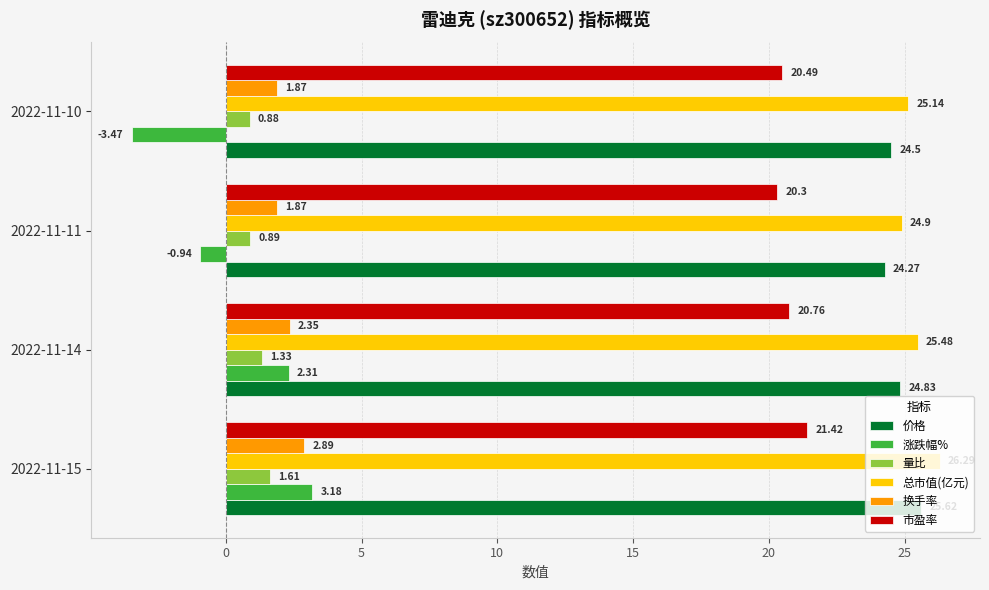

List the labels in order of 市盈率 value, smallest first.

2022-11-11, 2022-11-10, 2022-11-14, 2022-11-15